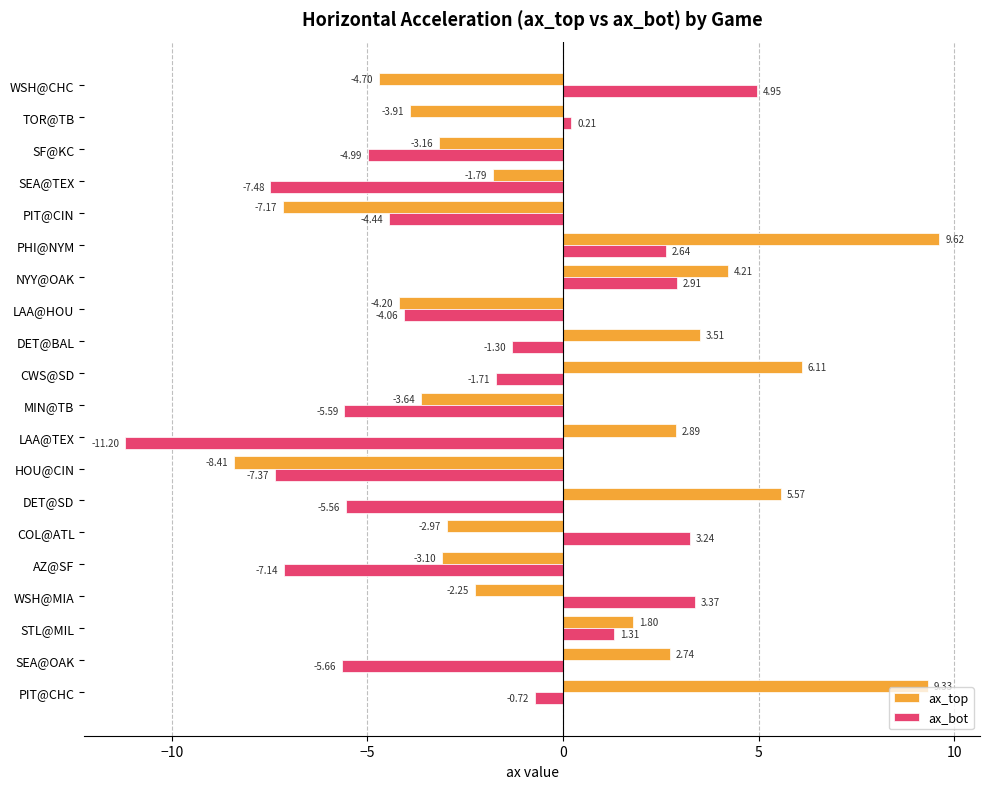

What is the total value across all series at SEA@TEX?

-9.3